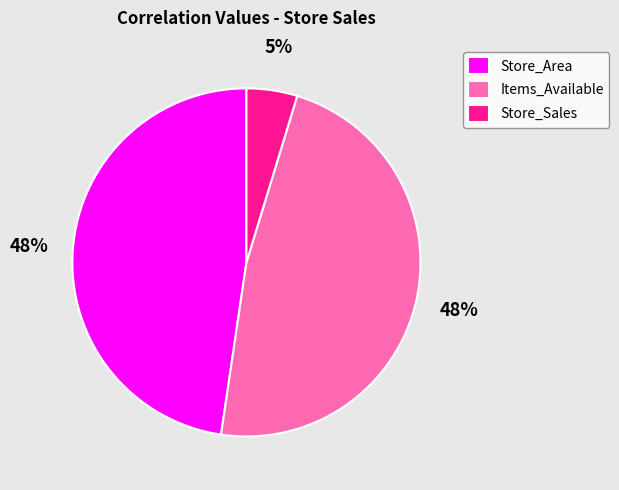

Count the number of slices in the pie.

3